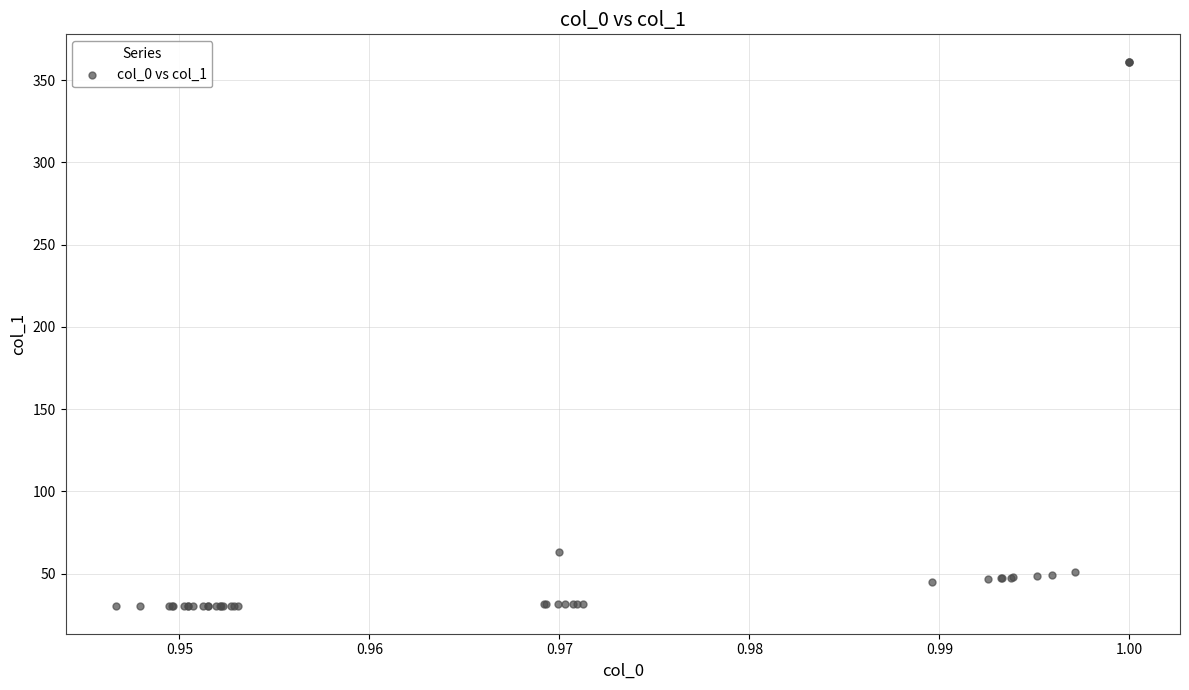

What Y value in the scatter plot is closest to 195?

63.2